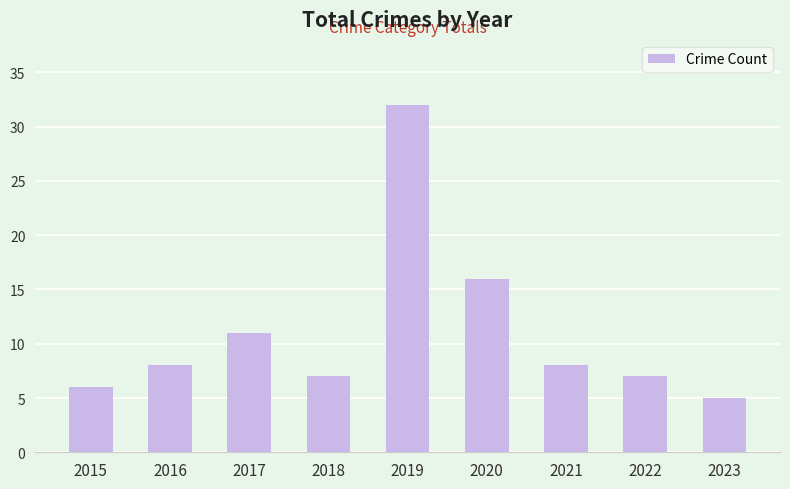

Reading right to left, extract all data points from this chart.

2023=5	2022=7	2021=8	2020=16	2019=32	2018=7	2017=11	2016=8	2015=6